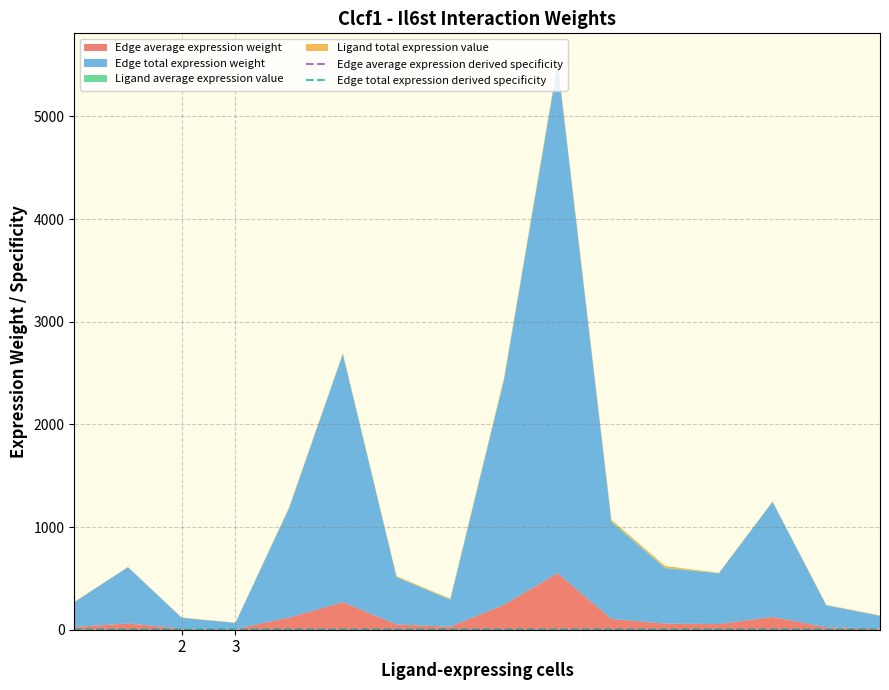

The Edge total expression derived specificity series shows 0.0 at 4. True or false?

False